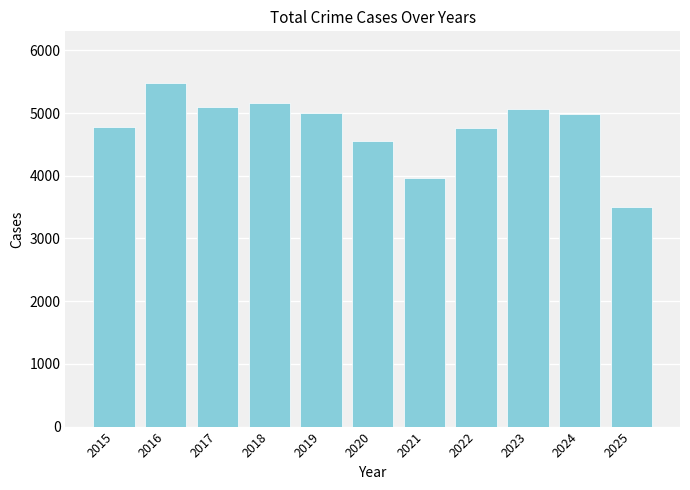

At which category does the chart reach its minimum across all series?

2025